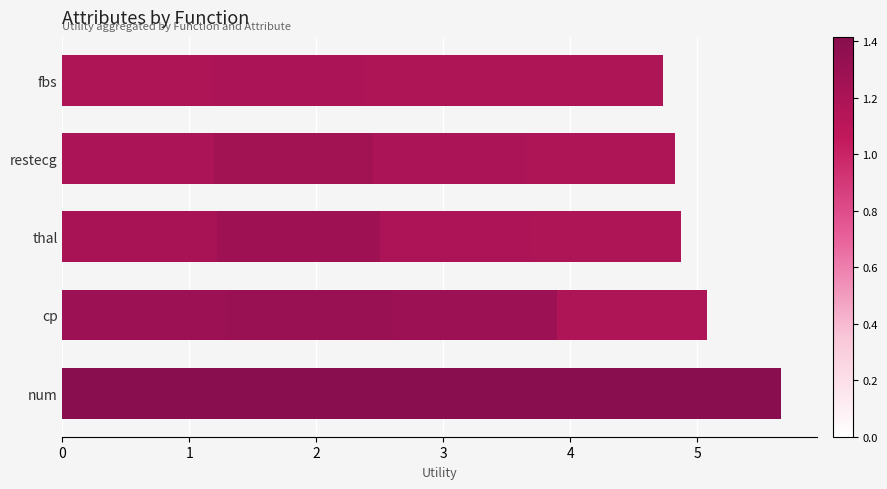

Reading left to right, list all the values displayed in this chart.

sum: 1.4	1.3	1.2	1.2	1.2
avg: 1.4	1.3	1.3	1.2	1.2
max: 1.4	1.3	1.2	1.2	1.2
count: 1.4	1.2	1.2	1.2	1.2